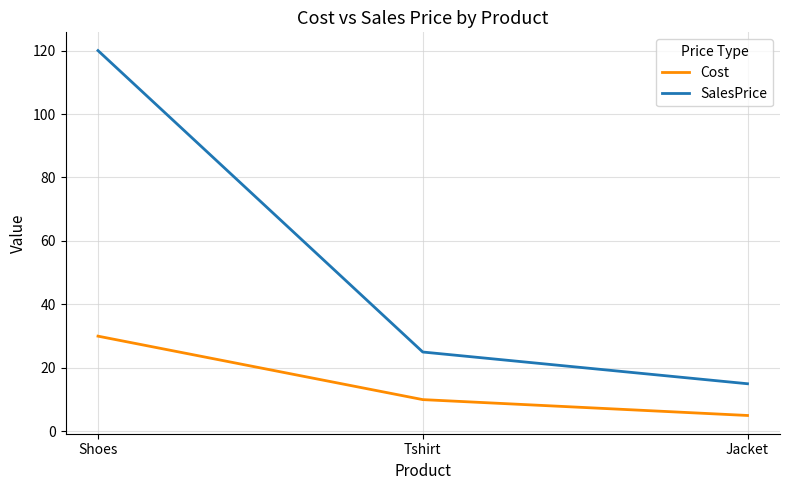

True or false: Cost has a value of 10 at Shoes.

False